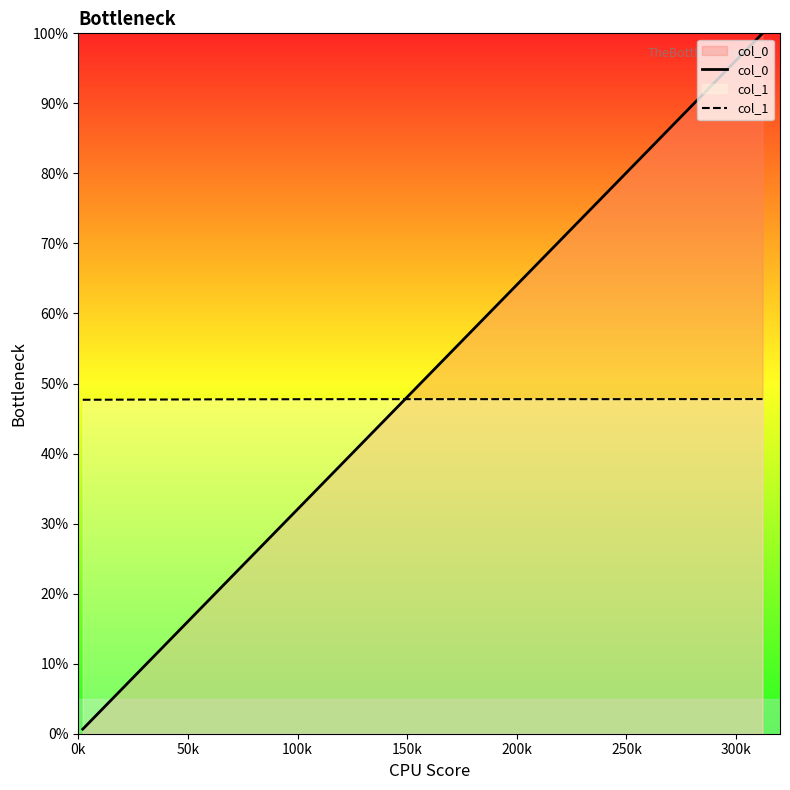

Rank the series by their average value, from highest to lowest.

col_0, col_1